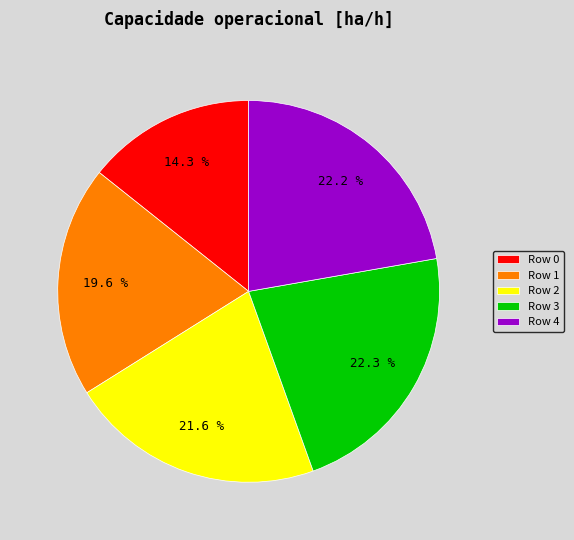

Is there a majority slice in this chart?

No